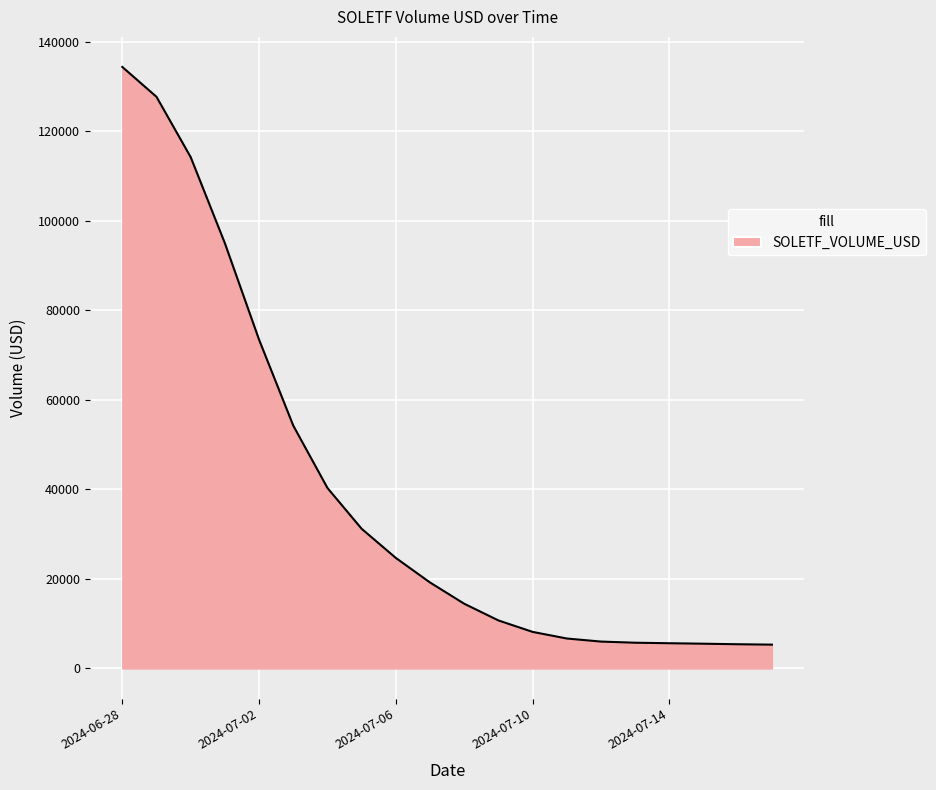

What is the difference between the maximum and minimum values?

129064